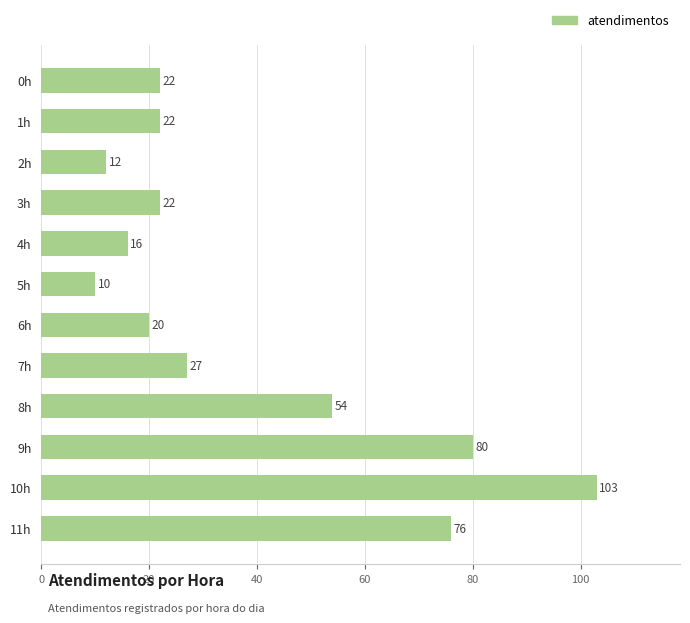

Reading top to bottom, list all the values displayed in this chart.

0h=22	1h=22	2h=12	3h=22	4h=16	5h=10	6h=20	7h=27	8h=54	9h=80	10h=103	11h=76